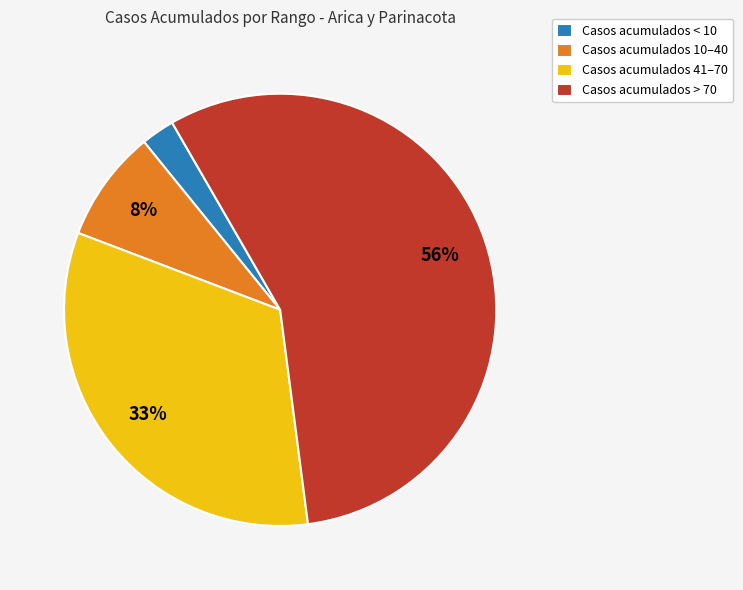

How many segments does this pie chart have?

4